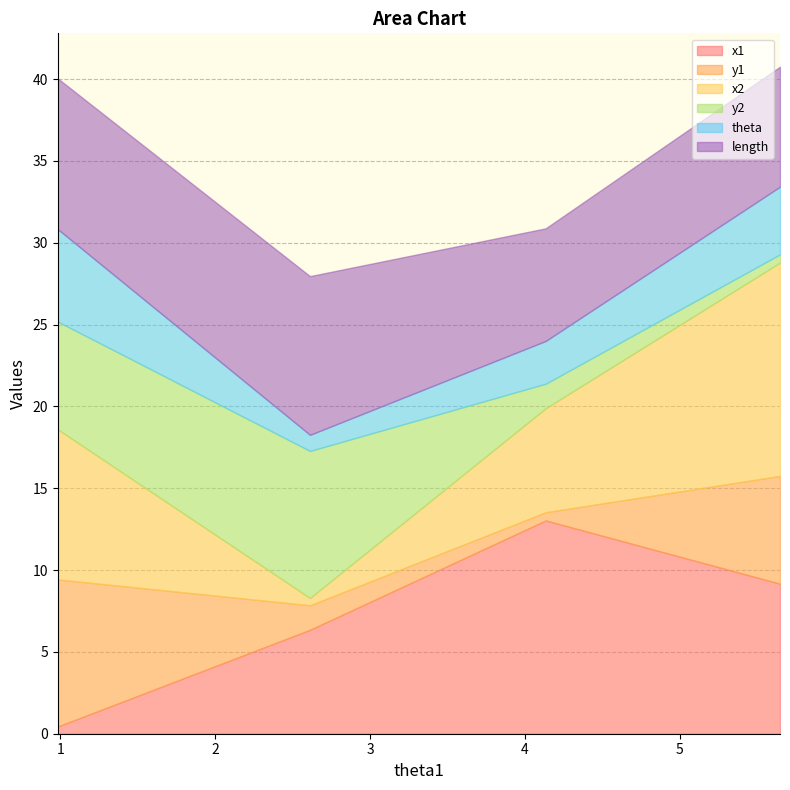

What is the maximum value for x1?

13.0